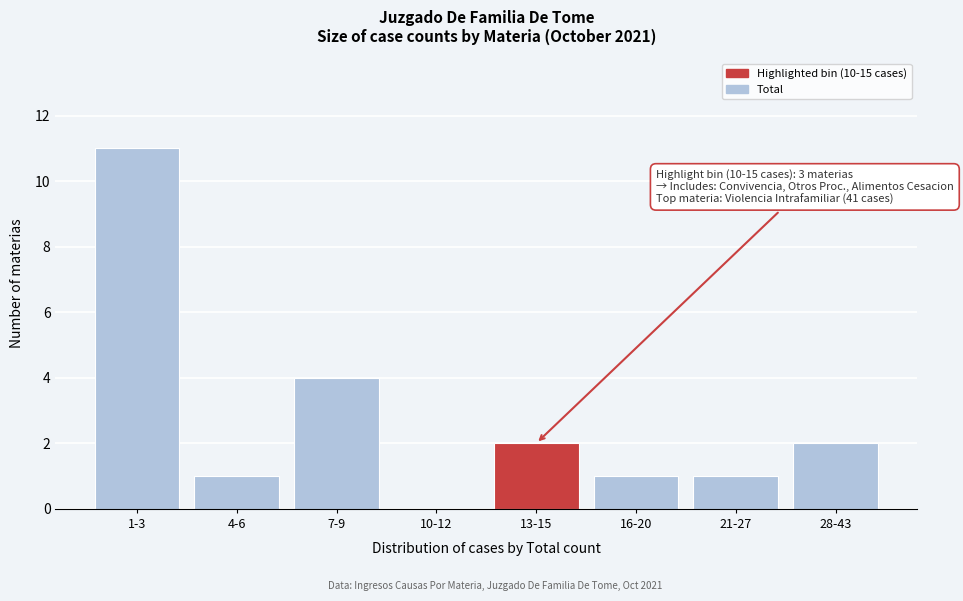

Reading right to left, transcribe all the data shown in this chart.

28-43=2	21-27=1	16-20=1	13-15=2	10-12=0	7-9=4	4-6=1	1-3=11